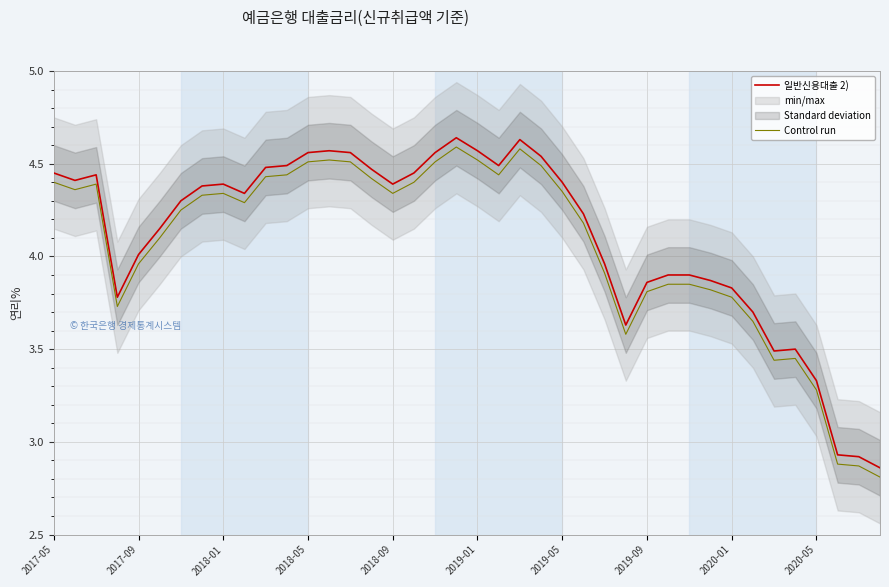

True or false: 일반신용대출 2) has a value of 1.2 at 14.

False